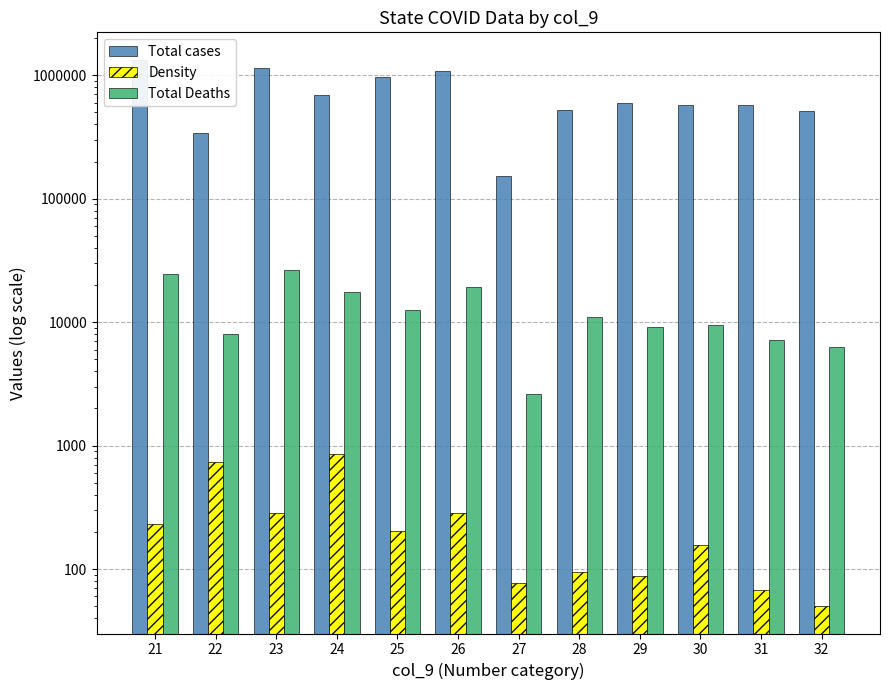

What is the smallest value displayed?

50